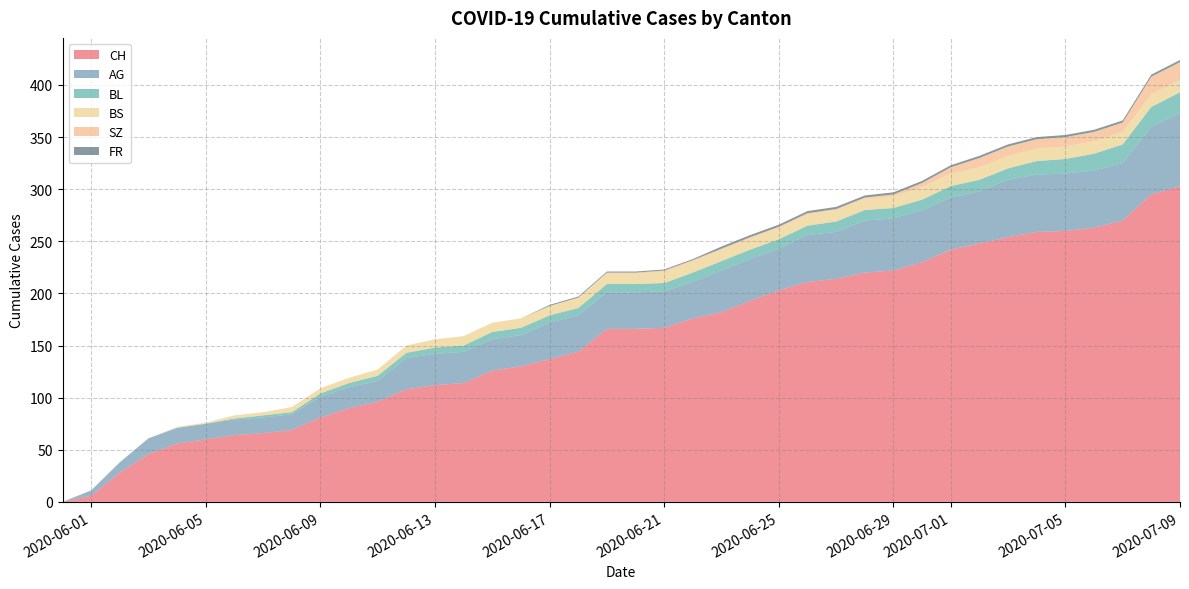

Reading left to right, transcribe all the data shown in this chart.

CH: 2020-05-31=0	2020-06-01=6	2020-06-02=28	2020-06-03=46	2020-06-04=56	2020-06-05=60	2020-06-06=64	2020-06-07=66	2020-06-08=69	2020-06-09=81	2020-06-10=90	2020-06-11=96	2020-06-12=108	2020-06-13=112	2020-06-14=114	2020-06-15=126	2020-06-16=130	2020-06-17=137	2020-06-18=144	2020-06-19=166	2020-06-20=166	2020-06-21=167	2020-06-22=176	2020-06-23=182	2020-06-24=193	2020-06-25=203	2020-06-26=211	2020-06-27=214	2020-06-28=220	2020-06-29=222	2020-06-30=230	2020-07-01=242	2020-07-02=248	2020-07-03=254	2020-07-04=259	2020-07-05=260	2020-07-06=263	2020-07-07=270	2020-07-08=295	2020-07-09=303
AG: 2020-05-31=0	2020-06-01=5	2020-06-02=10	2020-06-03=15	2020-06-04=15	2020-06-05=15	2020-06-06=15	2020-06-07=15	2020-06-08=15	2020-06-09=20	2020-06-10=20	2020-06-11=20	2020-06-12=30	2020-06-13=30	2020-06-14=30	2020-06-15=30	2020-06-16=30	2020-06-17=35	2020-06-18=35	2020-06-19=35	2020-06-20=35	2020-06-21=35	2020-06-22=35	2020-06-23=40	2020-06-24=40	2020-06-25=40	2020-06-26=45	2020-06-27=45	2020-06-28=50	2020-06-29=50	2020-06-30=50	2020-07-01=50	2020-07-02=50	2020-07-03=55	2020-07-04=55	2020-07-05=55	2020-07-06=55	2020-07-07=55	2020-07-08=65	2020-07-09=70
BL: 2020-05-31=0	2020-06-01=0	2020-06-02=0	2020-06-03=0	2020-06-04=0	2020-06-05=0	2020-06-06=1	2020-06-07=2	2020-06-08=2	2020-06-09=3	2020-06-10=4	2020-06-11=5	2020-06-12=5	2020-06-13=6	2020-06-14=6	2020-06-15=7	2020-06-16=7	2020-06-17=7	2020-06-18=7	2020-06-19=8	2020-06-20=8	2020-06-21=8	2020-06-22=9	2020-06-23=9	2020-06-24=9	2020-06-25=9	2020-06-26=9	2020-06-27=10	2020-06-28=10	2020-06-29=10	2020-06-30=10	2020-07-01=11	2020-07-02=11	2020-07-03=11	2020-07-04=13	2020-07-05=14	2020-07-06=16	2020-07-07=18	2020-07-08=19	2020-07-09=20
BS: 2020-05-31=0	2020-06-01=0	2020-06-02=0	2020-06-03=0	2020-06-04=1	2020-06-05=1	2020-06-06=3	2020-06-07=3	2020-06-08=5	2020-06-09=5	2020-06-10=5	2020-06-11=6	2020-06-12=7	2020-06-13=8	2020-06-14=9	2020-06-15=9	2020-06-16=9	2020-06-17=9	2020-06-18=10	2020-06-19=10	2020-06-20=10	2020-06-21=11	2020-06-22=11	2020-06-23=11	2020-06-24=11	2020-06-25=11	2020-06-26=11	2020-06-27=11	2020-06-28=11	2020-06-29=11	2020-06-30=12	2020-07-01=12	2020-07-02=12	2020-07-03=12	2020-07-04=12	2020-07-05=12	2020-07-06=12	2020-07-07=12	2020-07-08=12	2020-07-09=12
SZ: 2020-05-31=0	2020-06-01=0	2020-06-02=0	2020-06-03=0	2020-06-04=0	2020-06-05=0	2020-06-06=0	2020-06-07=0	2020-06-08=0	2020-06-09=0	2020-06-10=0	2020-06-11=0	2020-06-12=0	2020-06-13=0	2020-06-14=0	2020-06-15=0	2020-06-16=0	2020-06-17=0	2020-06-18=0	2020-06-19=1	2020-06-20=1	2020-06-21=1	2020-06-22=1	2020-06-23=1	2020-06-24=1	2020-06-25=1	2020-06-26=1	2020-06-27=1	2020-06-28=1	2020-06-29=2	2020-06-30=4	2020-07-01=6	2020-07-02=9	2020-07-03=9	2020-07-04=9	2020-07-05=9	2020-07-06=9	2020-07-07=9	2020-07-08=17	2020-07-09=17
FR: 2020-05-31=0	2020-06-01=0	2020-06-02=0	2020-06-03=0	2020-06-04=0	2020-06-05=0	2020-06-06=0	2020-06-07=0	2020-06-08=0	2020-06-09=0	2020-06-10=0	2020-06-11=0	2020-06-12=0	2020-06-13=0	2020-06-14=0	2020-06-15=0	2020-06-16=0	2020-06-17=1	2020-06-18=1	2020-06-19=1	2020-06-20=1	2020-06-21=1	2020-06-22=1	2020-06-23=2	2020-06-24=2	2020-06-25=2	2020-06-26=2	2020-06-27=2	2020-06-28=2	2020-06-29=2	2020-06-30=2	2020-07-01=2	2020-07-02=2	2020-07-03=2	2020-07-04=2	2020-07-05=2	2020-07-06=2	2020-07-07=2	2020-07-08=2	2020-07-09=2